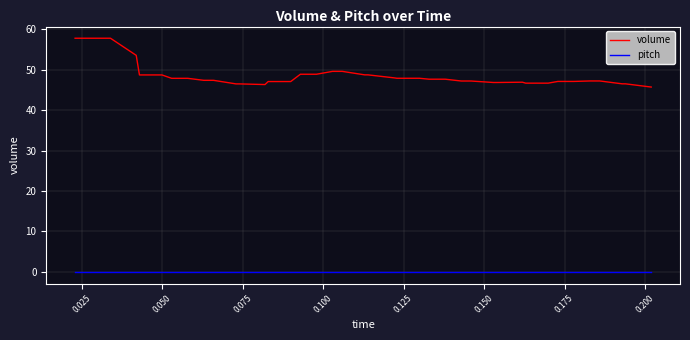

What is the greatest value displayed?

57.8